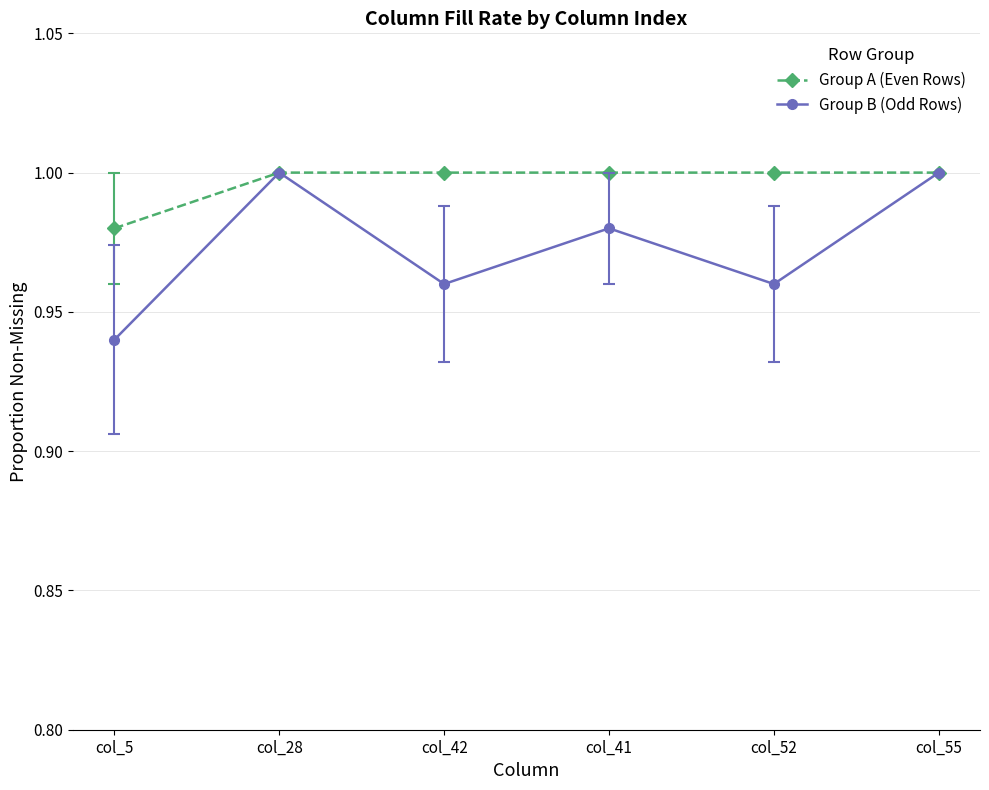

At col_42, list the series in order from smallest to largest.

Group B (Odd Rows), Group A (Even Rows)